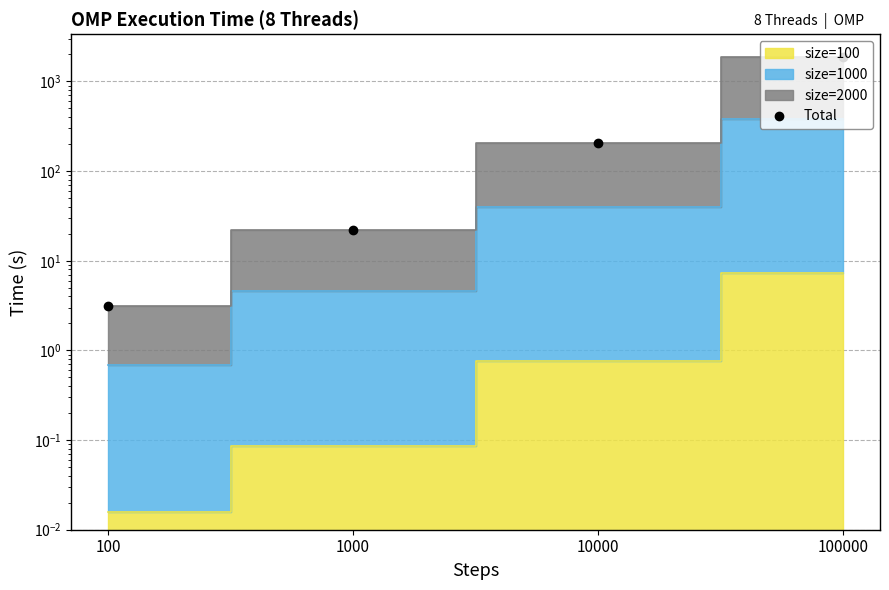

Reading left to right, extract all data points from this chart.

3.1	22.1	207.2	1878.0